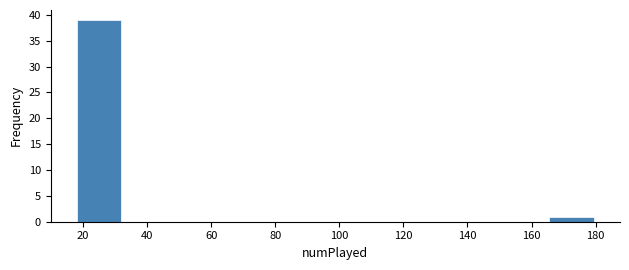

What is the height of the bar covering 18.0 to 34.4 on the x-axis? Neither the bar edges nor the heights are printed on the chart, so give them approximately, as read against the axes.

39